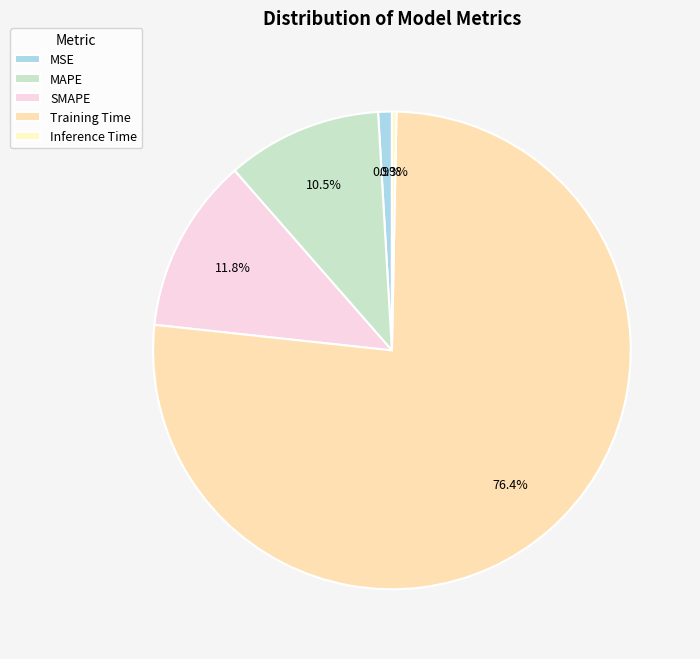

Is Training Time the majority of the pie?

Yes